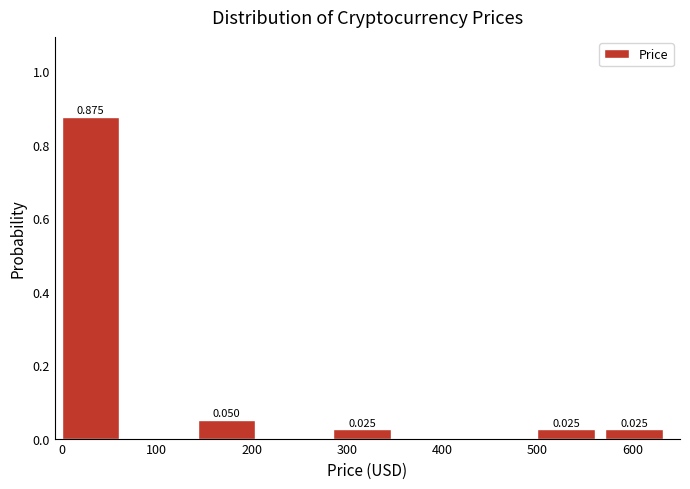

Over which range of the x-axis is the bar tallest?

0 to 70